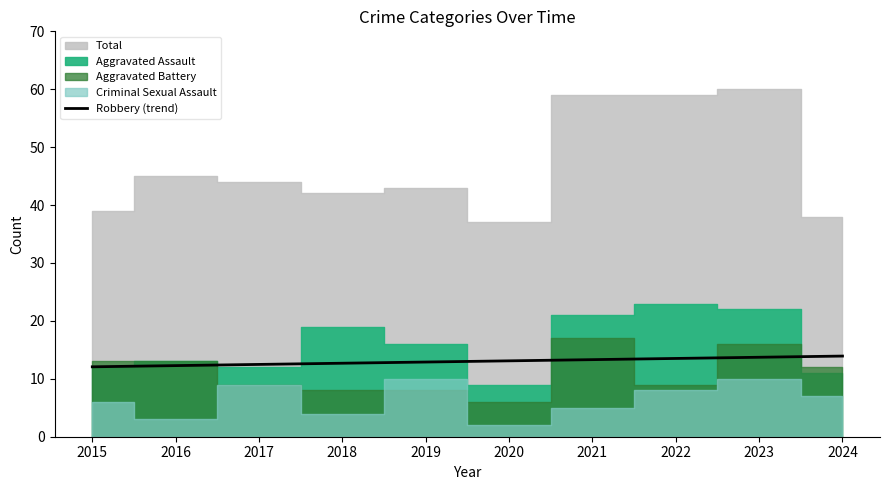

What is the highest value of the Robbery (trend) series?

13.9